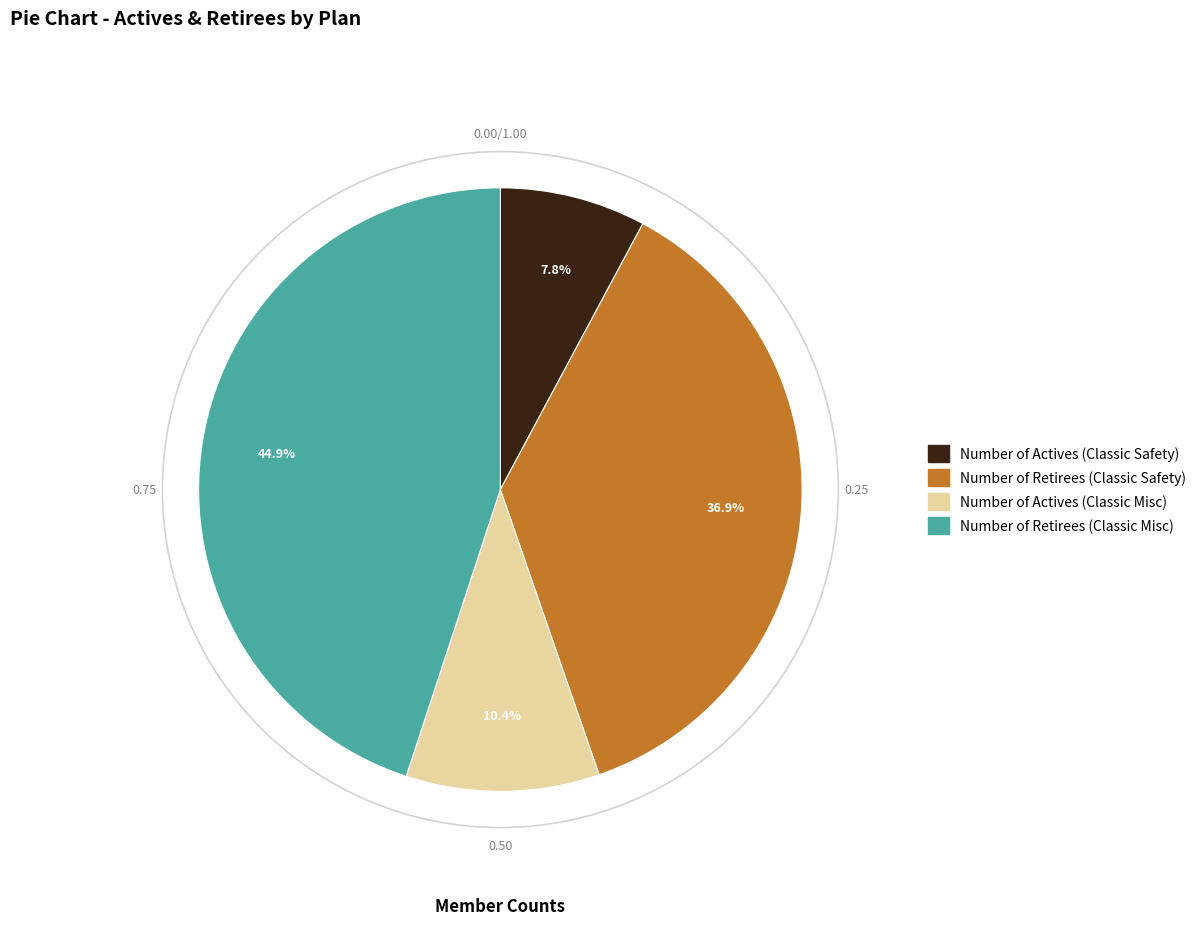

True or false: Number of Retirees (Classic Misc) accounts for 33% of the total.

False